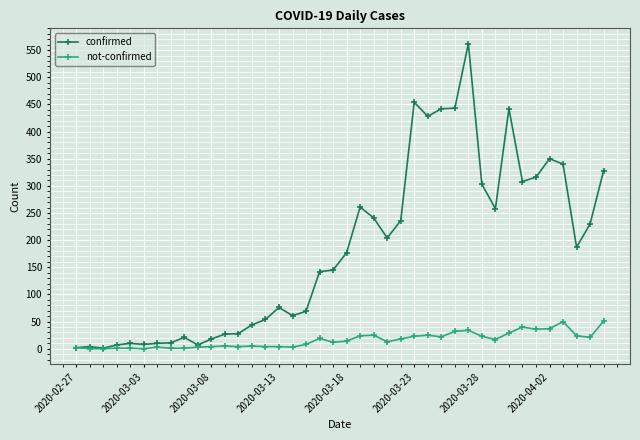

Which series has the largest total across all categories?

confirmed